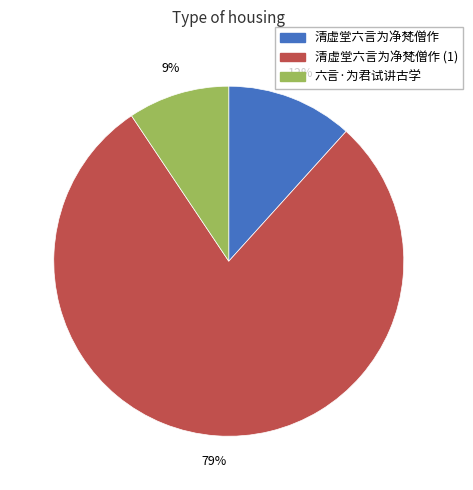

To the nearest percent, what is the average slice percentage?

33%